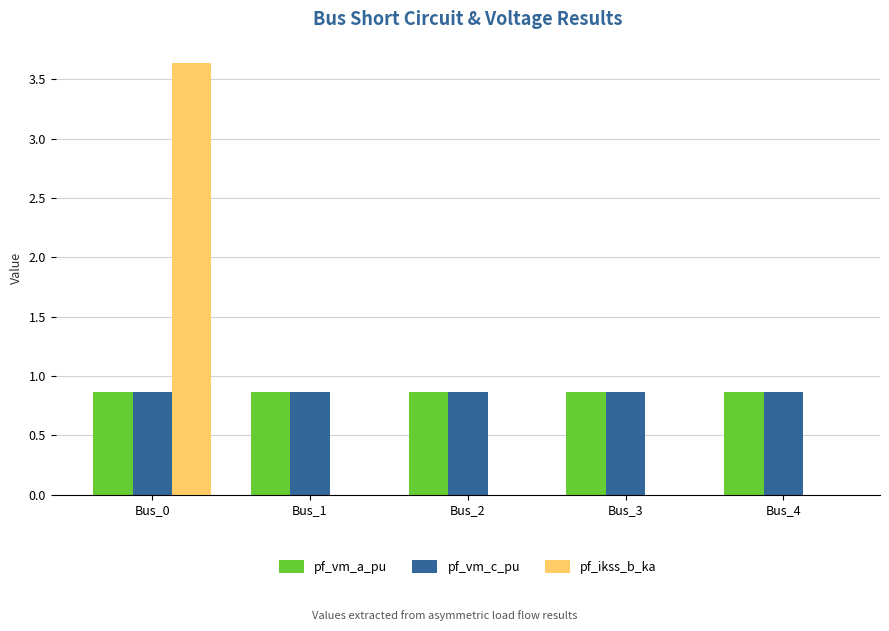

Which category has the highest value in the pf_ikss_b_ka series?

Bus_0